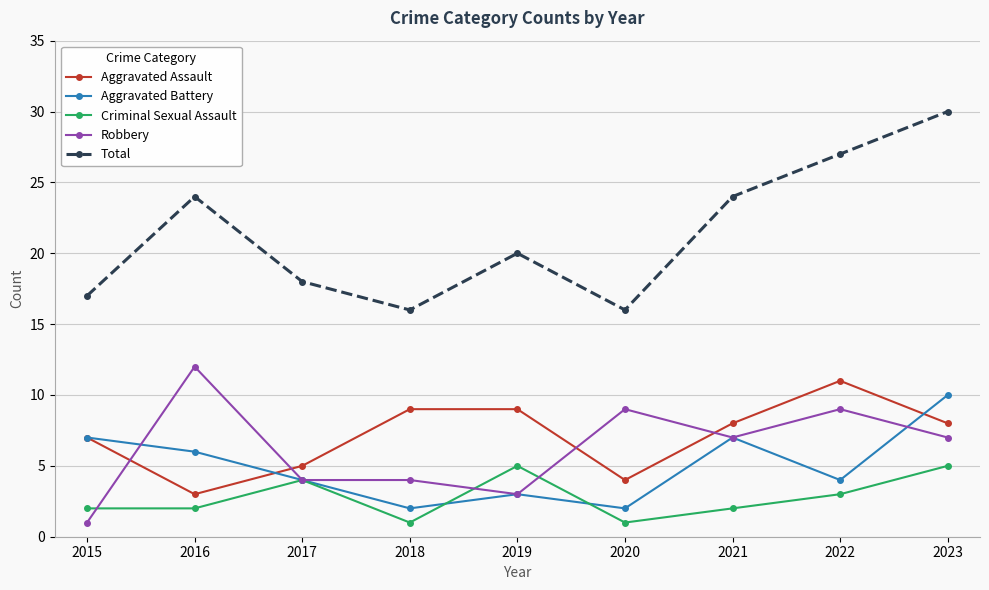

Does the chart display data point markers on the line(s)?

Yes